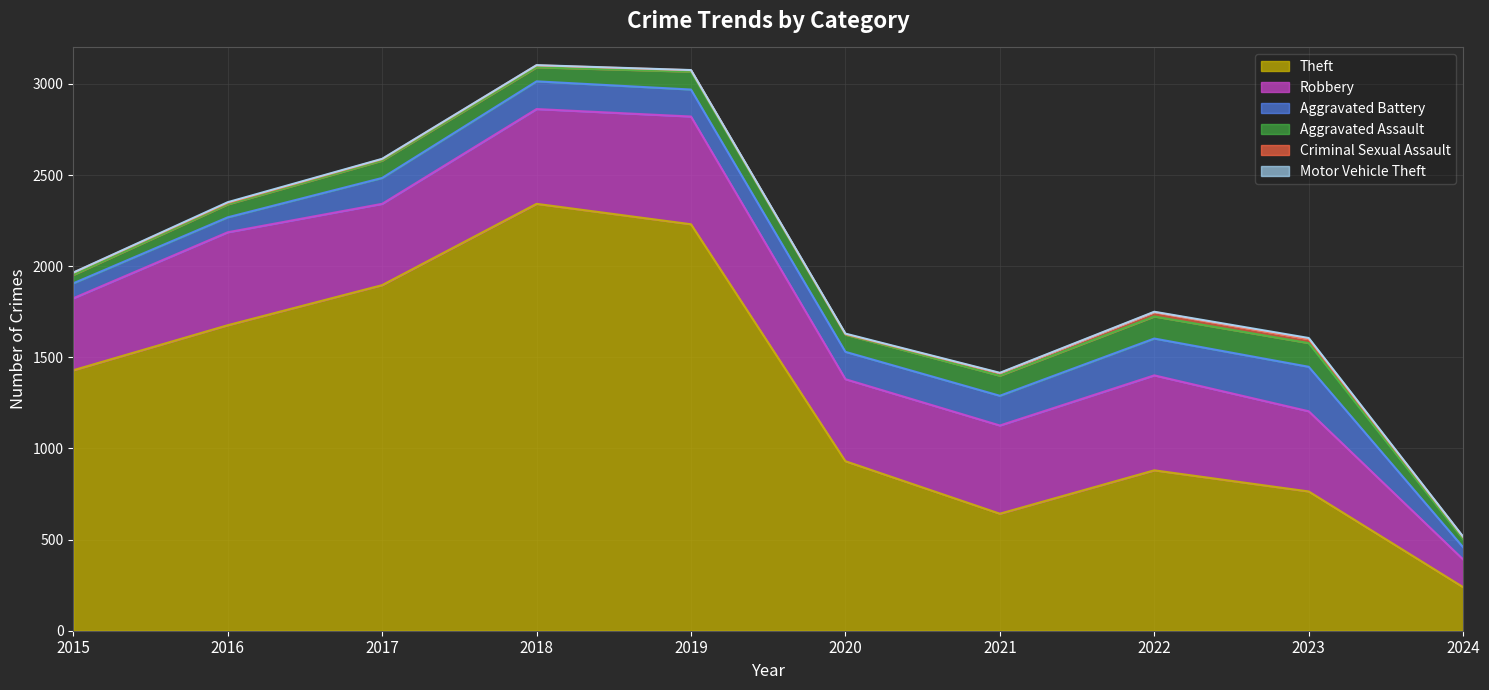

How many interior local valleys does the Aggravated Battery series have?

1